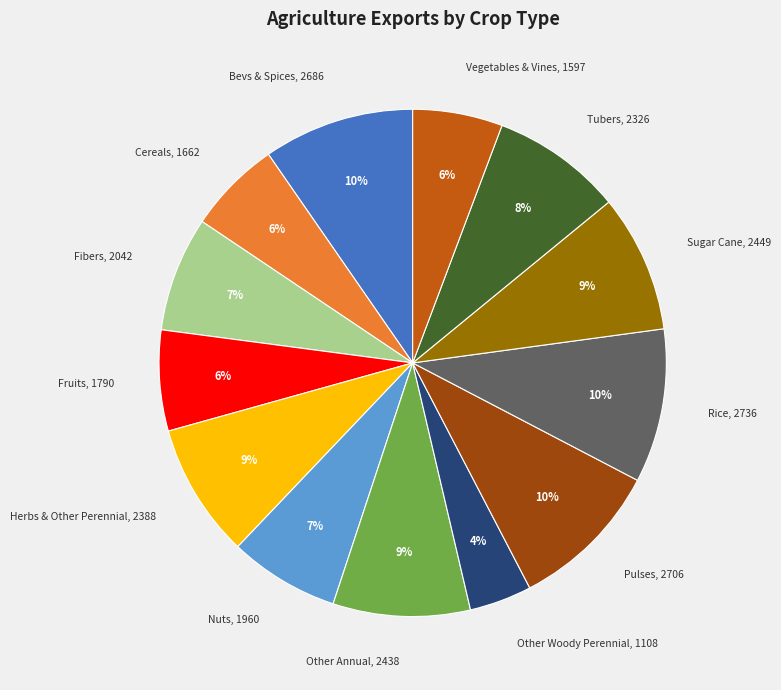

To the nearest percent, what is the difference between the largest and smallest slice percentages?

6%